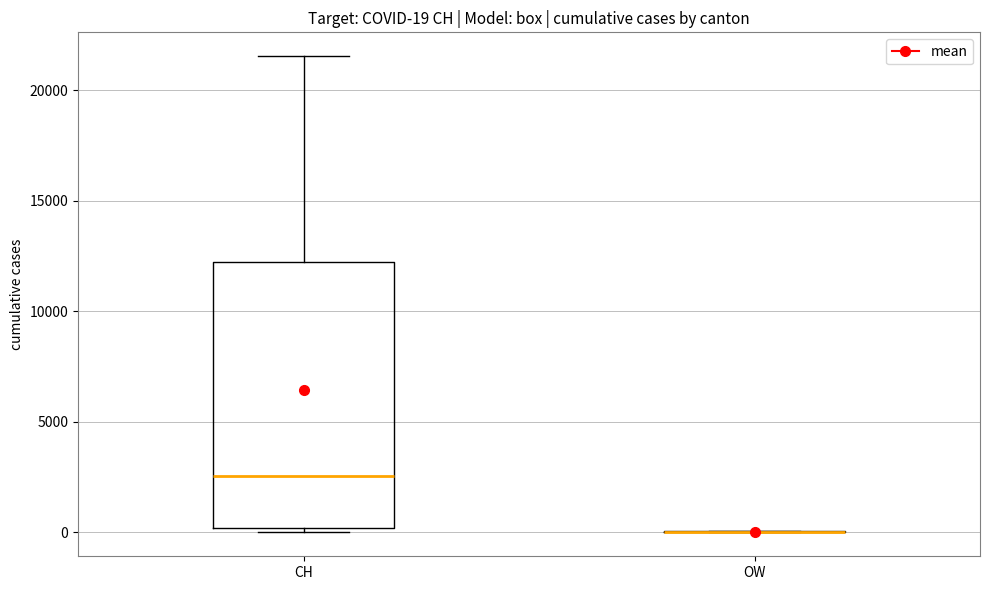

Which box is the tallest, from its lower edge to its upper edge?

CH